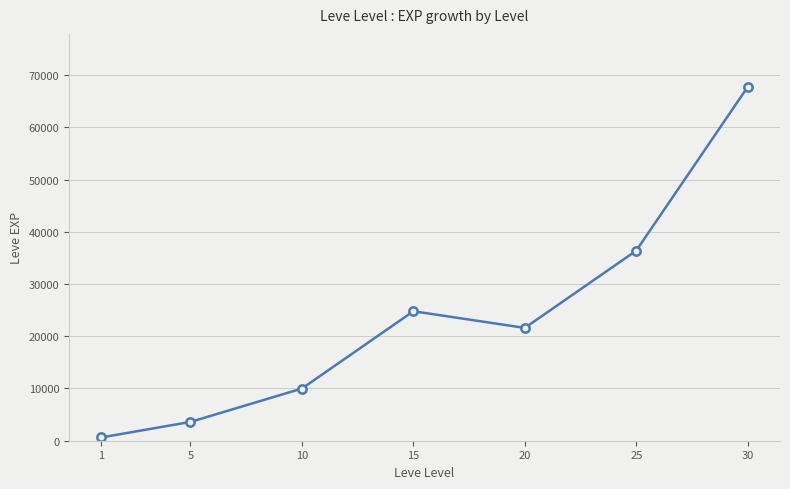

Which has a higher value, 25 or 15?

25